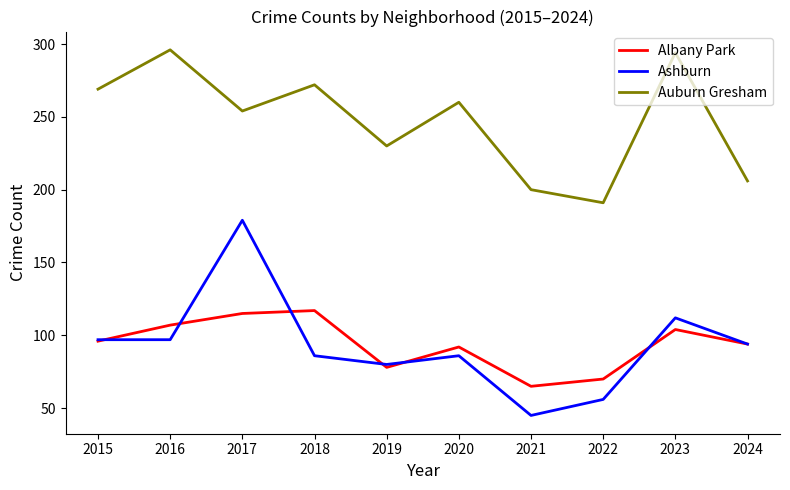

Which series has the largest total across all categories?

Auburn Gresham